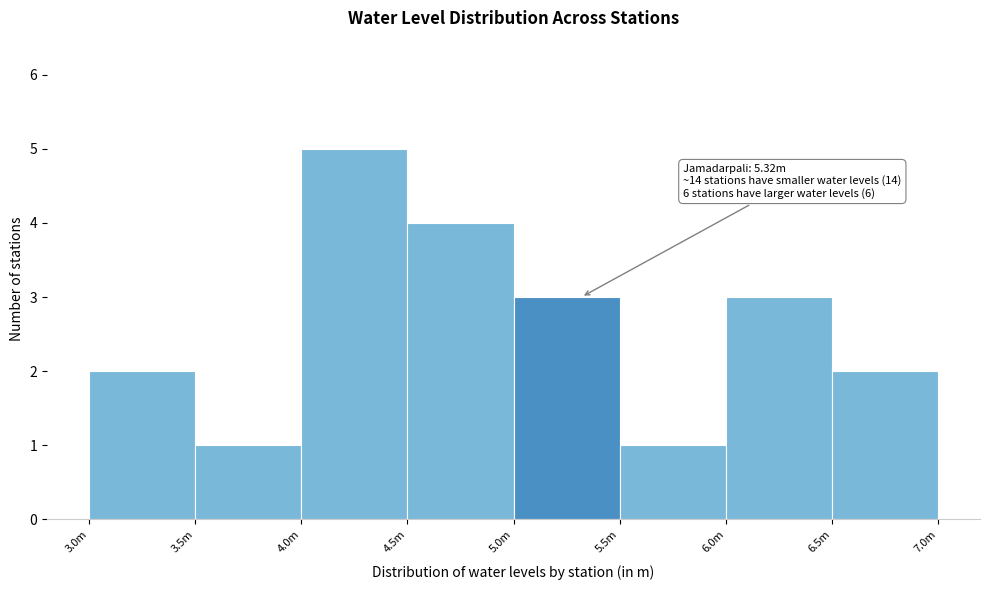

Reading left to right, list all the values displayed in this chart.

2	1	5	4	3	1	3	2